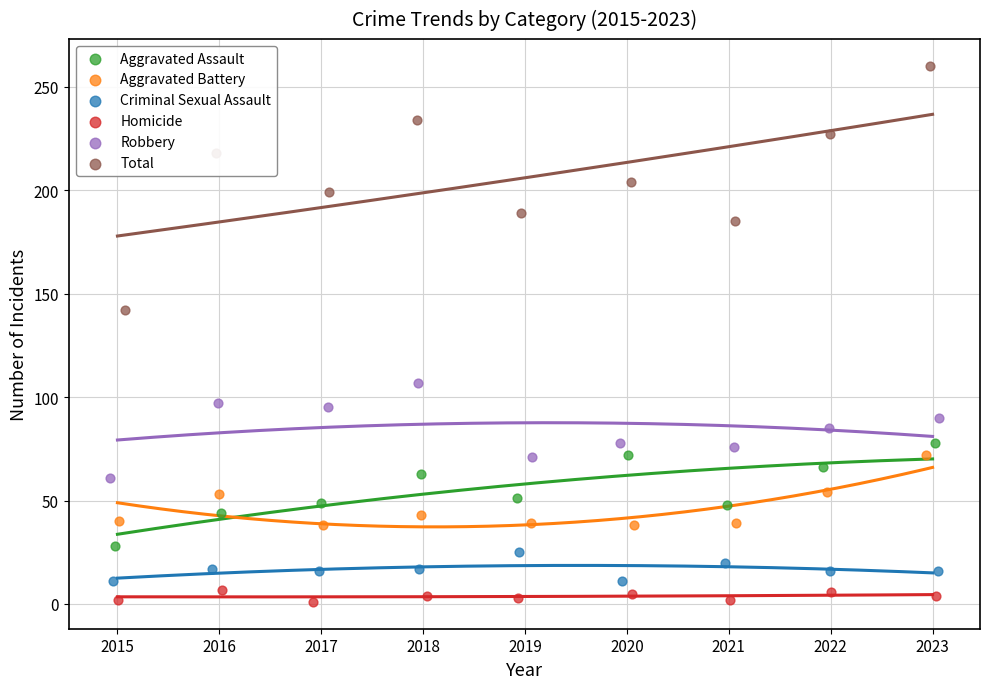

At which category is the sum across all series the highest?

2023